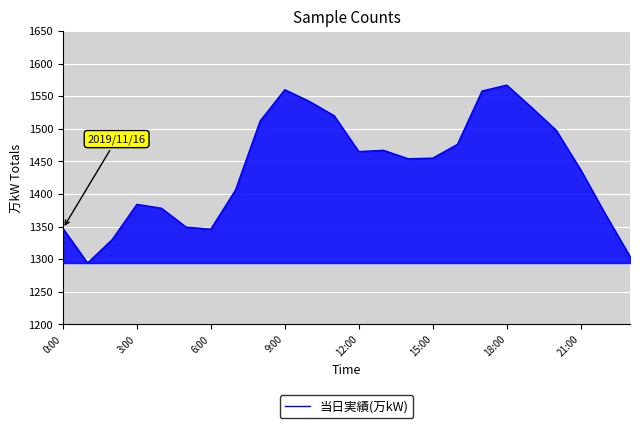

How many lines are shown in the chart?

1